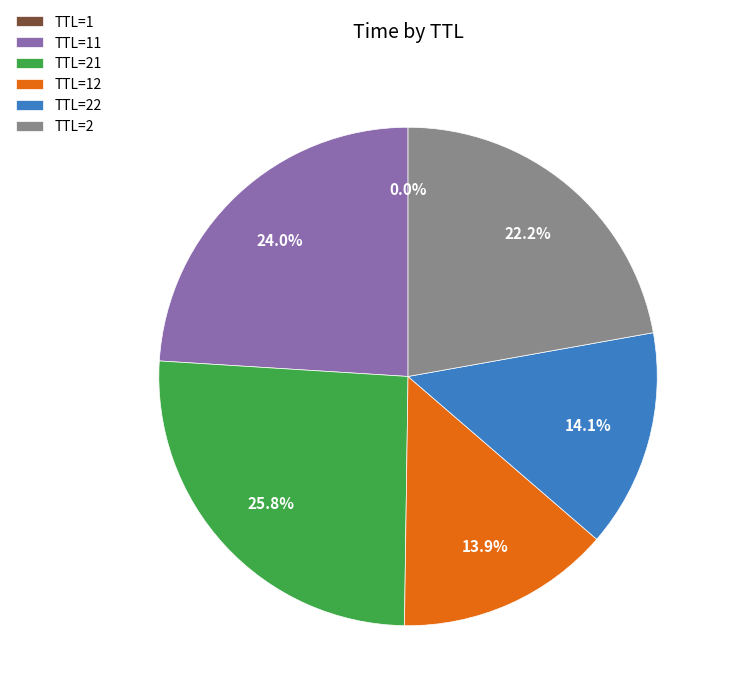

Does TTL=22 account for over 50% of the chart?

No